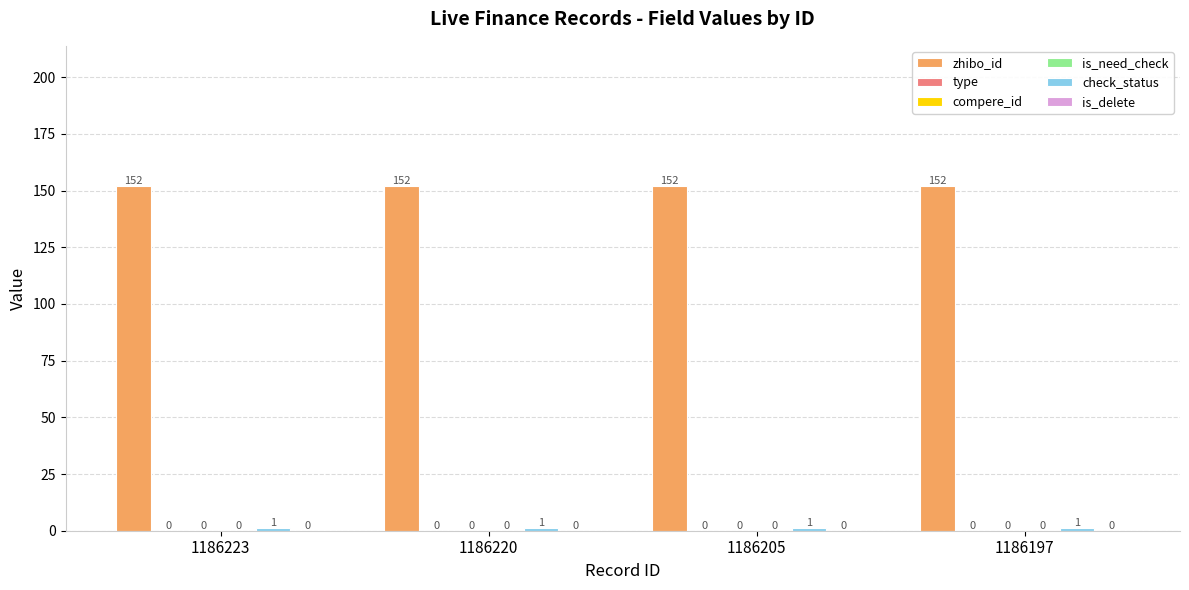

Rank the series at 1186223 from lowest to highest value.

type, compere_id, is_need_check, is_delete, check_status, zhibo_id